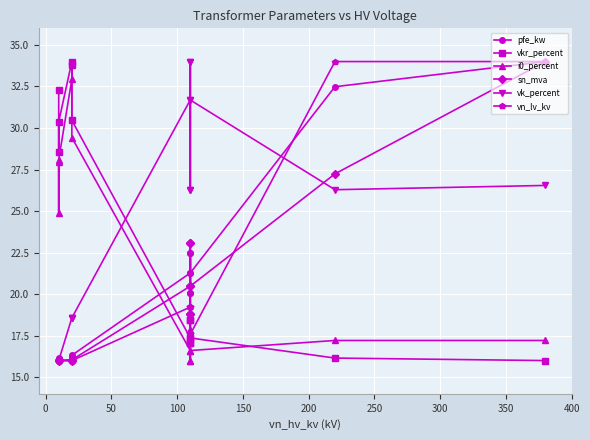

Does the chart display data point markers on the line(s)?

Yes